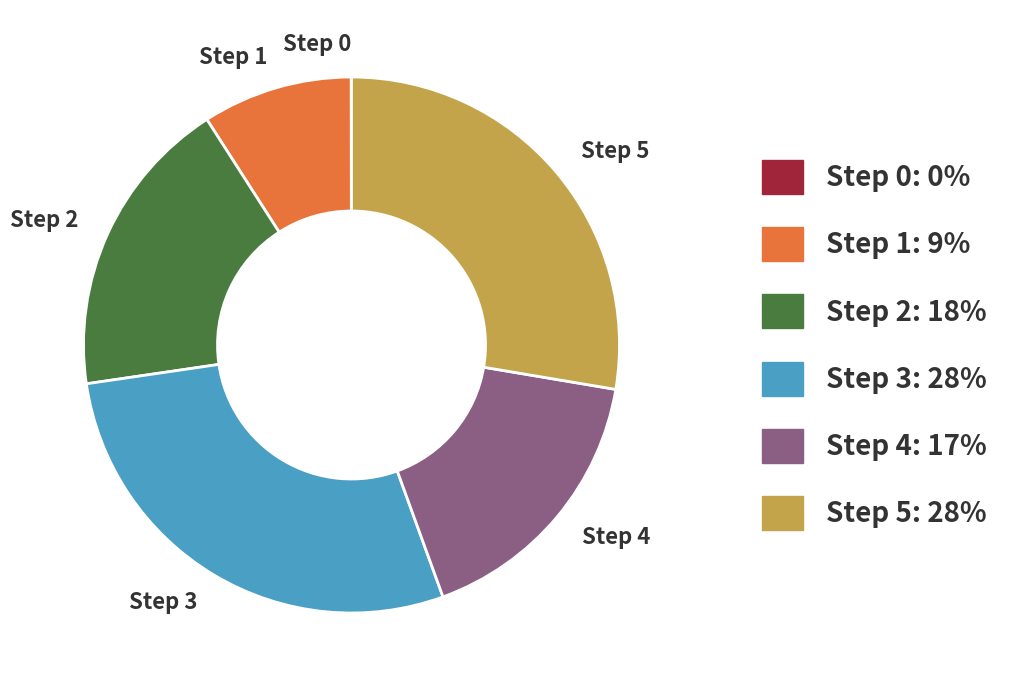

Between Step 5 and Step 1, which is larger?

Step 5